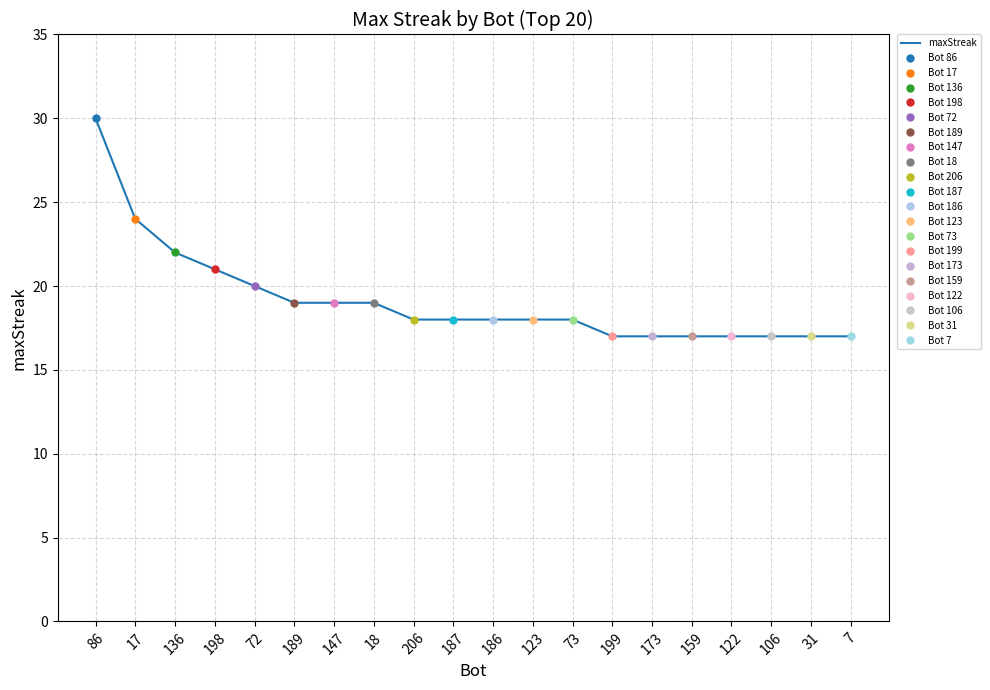

Rank the categories by value from highest to lowest.

86, 17, 136, 198, 72, 189, 147, 18, 206, 187, 186, 123, 73, 199, 173, 159, 122, 106, 31, 7